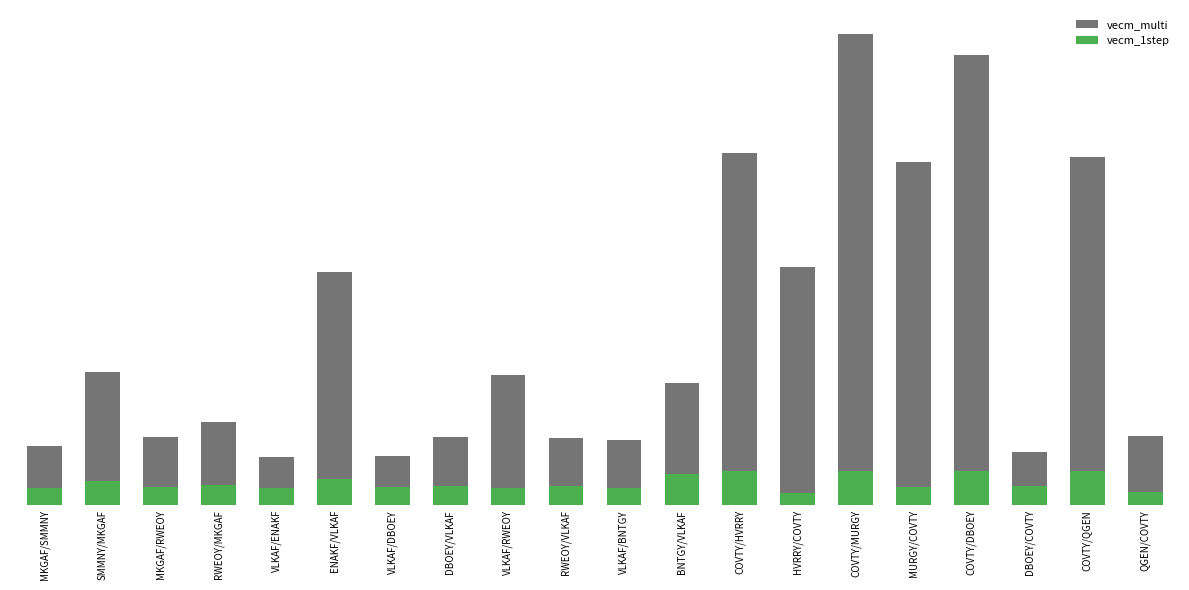

What is the sum of the vecm_1step values at VLKAF/RWEOY and COVTY/DBOEY?

1.2